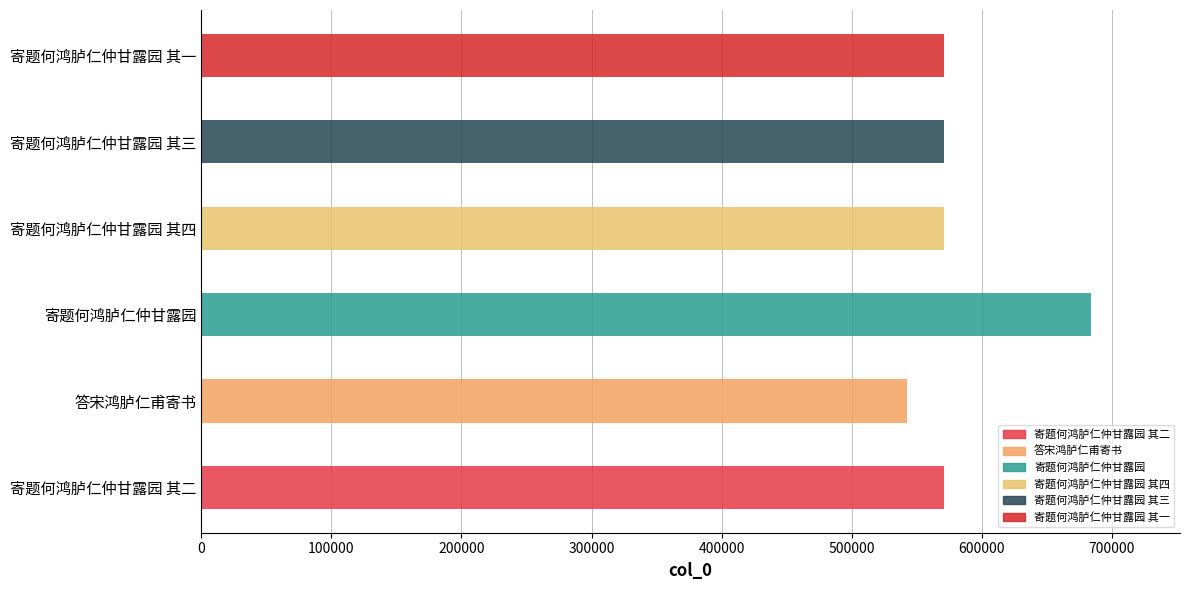

Reading left to right, what are all the values shown in this chart?

寄题何鸿胪仁仲甘露园 其二=570477	答宋鸿胪仁甫寄书=542371	寄题何鸿胪仁仲甘露园=683835	寄题何鸿胪仁仲甘露园 其四=570479	寄题何鸿胪仁仲甘露园 其三=570478	寄题何鸿胪仁仲甘露园 其一=570476